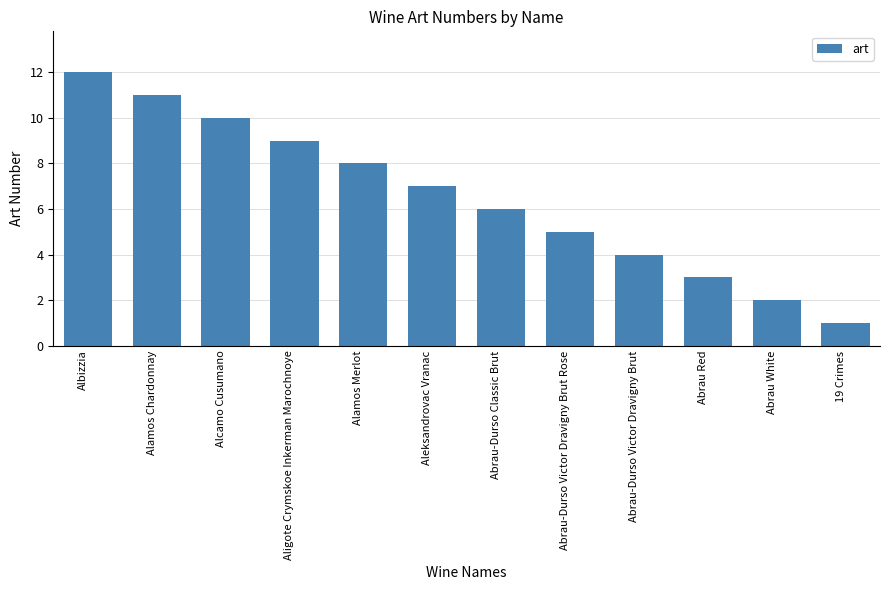

Approximately how many times larger is the value at Alcamo Cusumano compared to Abrau-Durso Victor Dravigny Brut Rose?

2.0